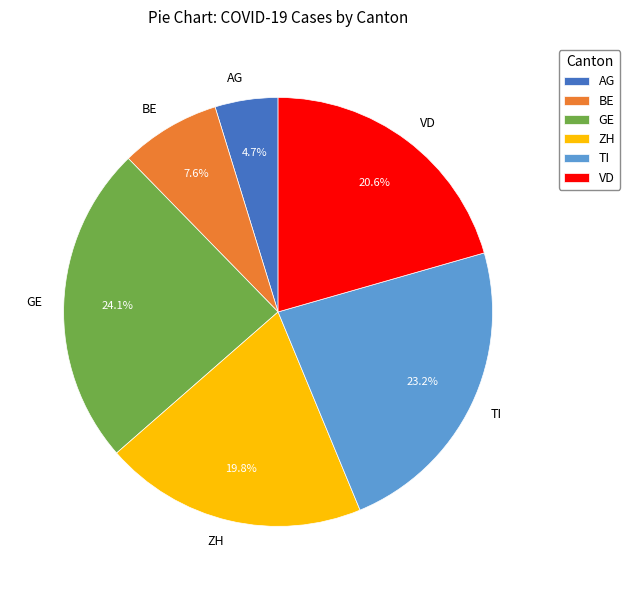

To the nearest percent, what is the average slice percentage?

17%